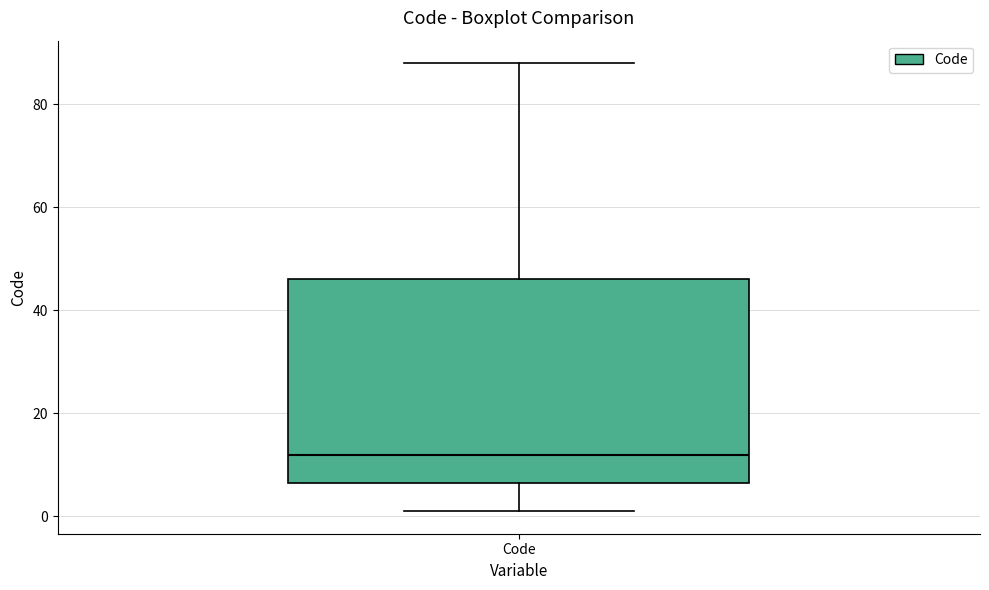

Where does the lower whisker of the box for Code end on the y-axis? The values are not printed on the chart, so give them approximately, as read against the axis.

2